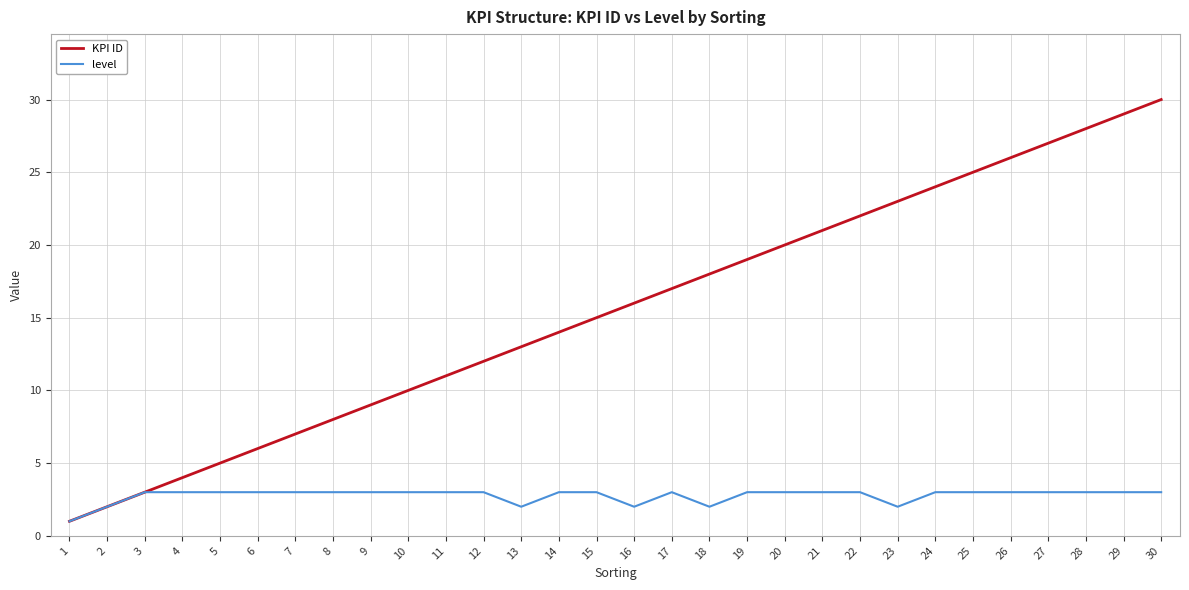

At which label does KPI ID reach its minimum?

1